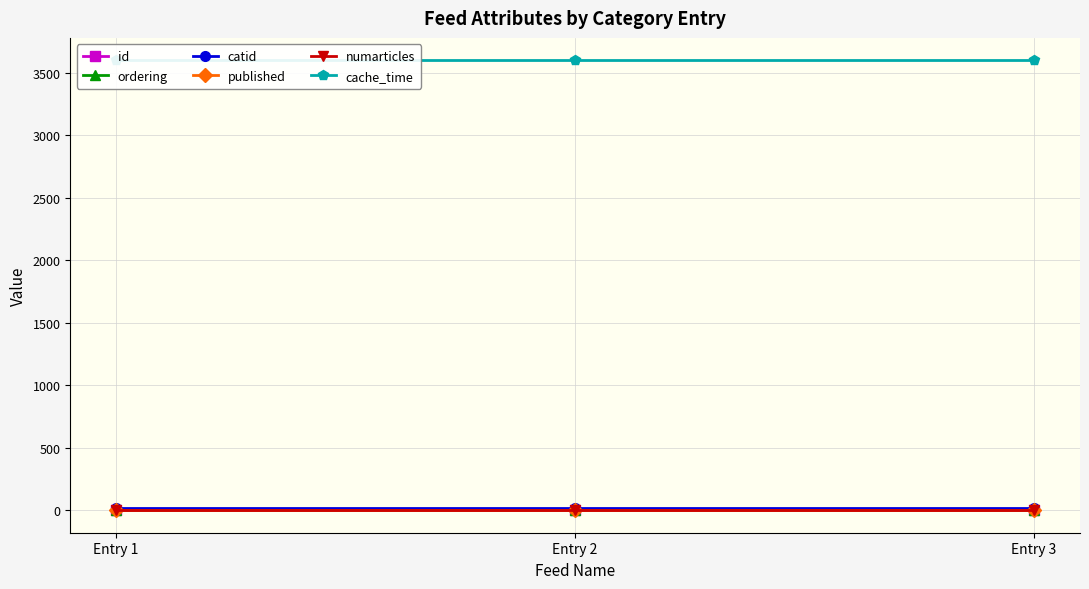

Where is cache_time nearest to the value 3600?

Entry 1